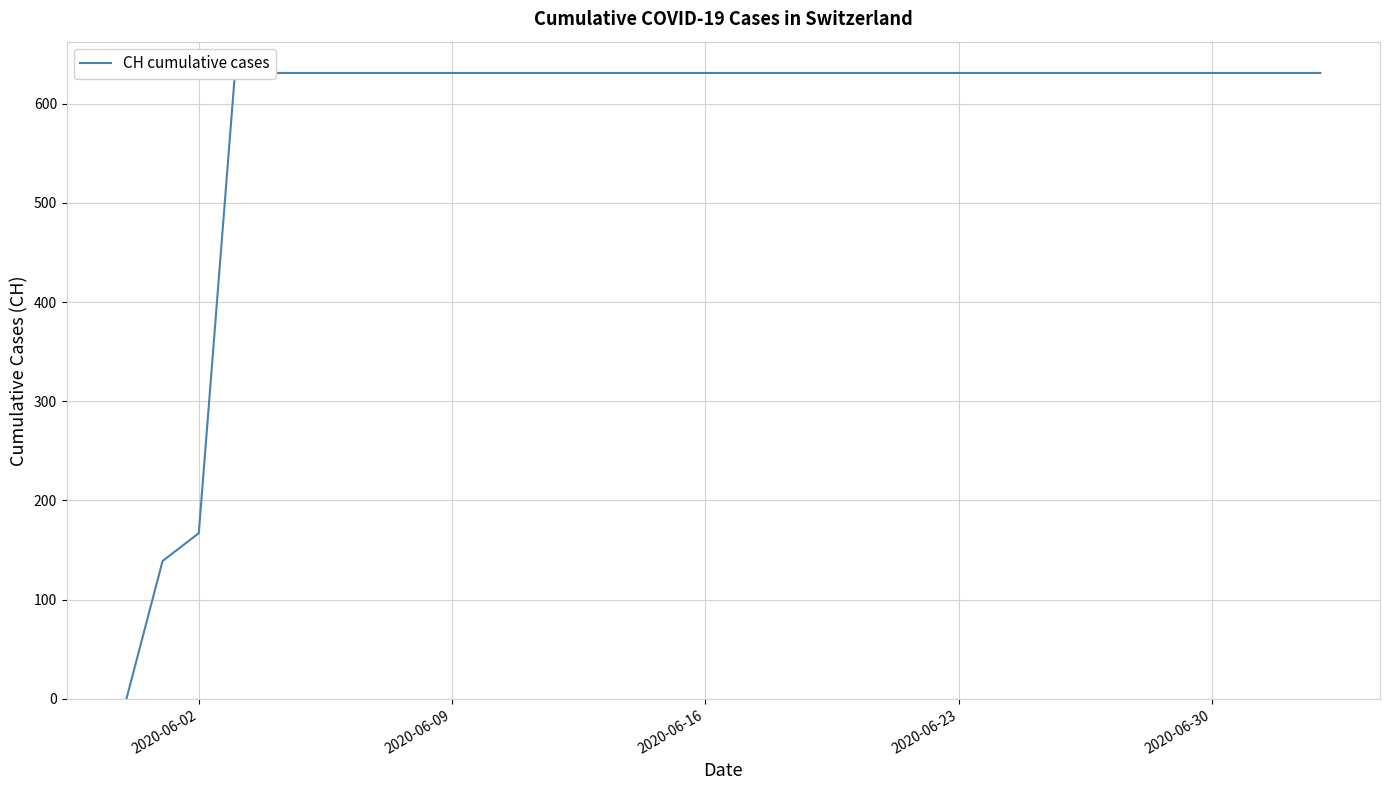

How many data points are less than 631?

3